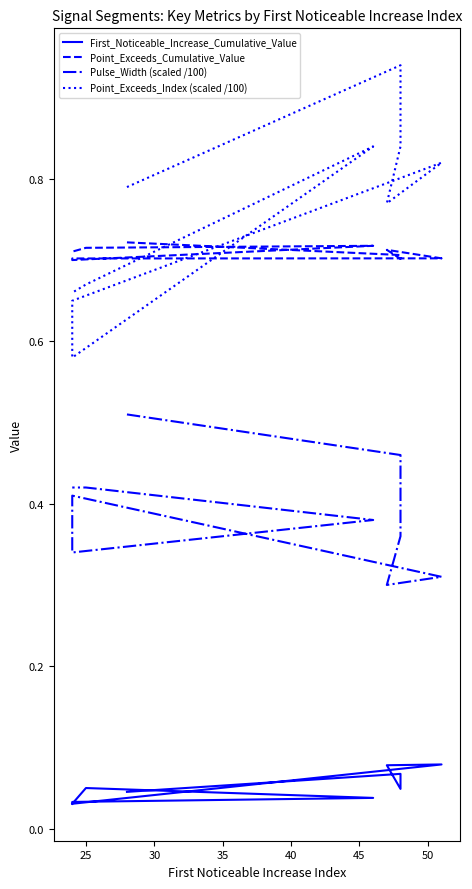

True or false: Point_Exceeds_Index (scaled /100) has a value of 0.5 at 35.

False